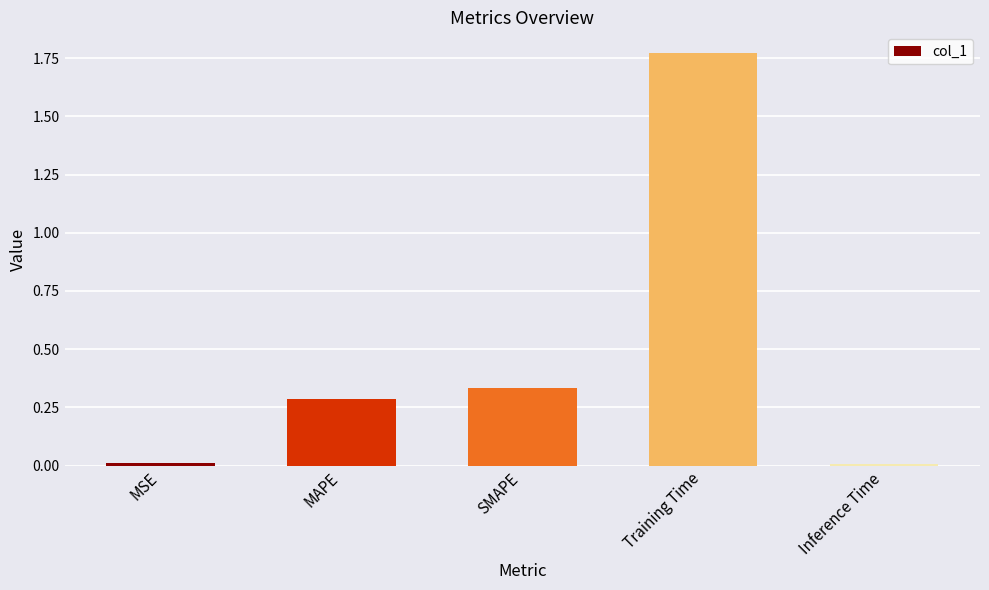

True or false: the data shows 0.1 at SMAPE.

False